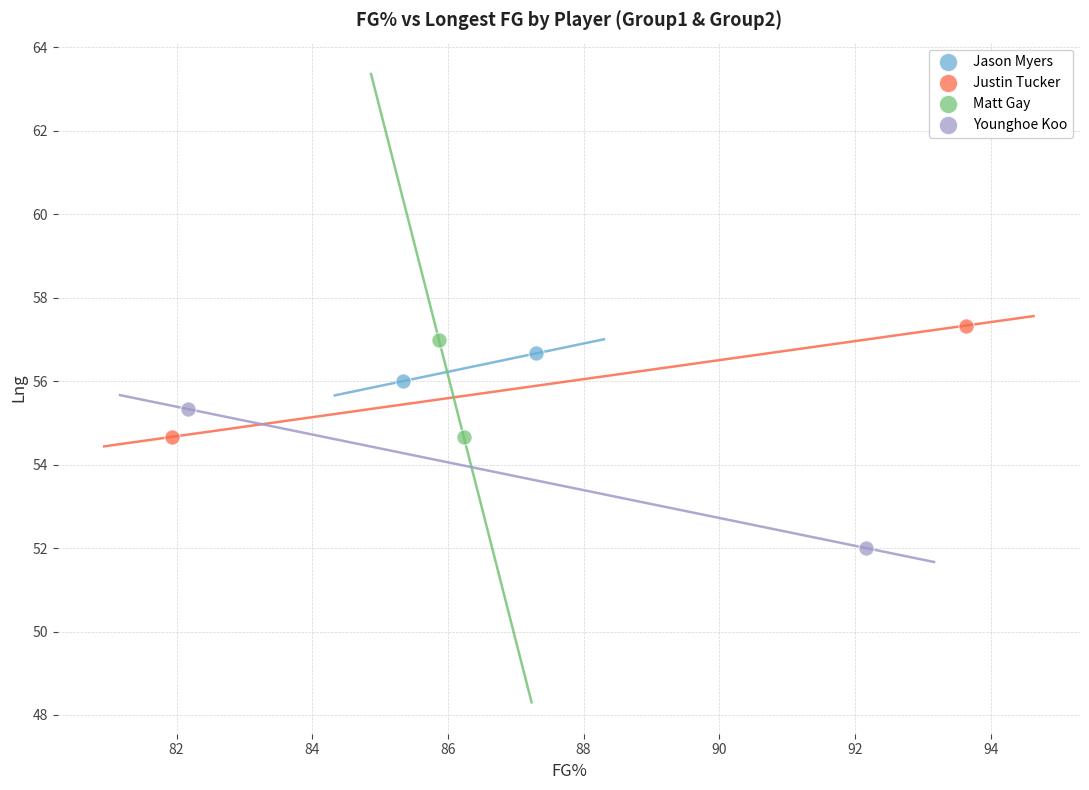

What are all the series names shown in the legend?

Jason Myers, Justin Tucker, Matt Gay, Younghoe Koo